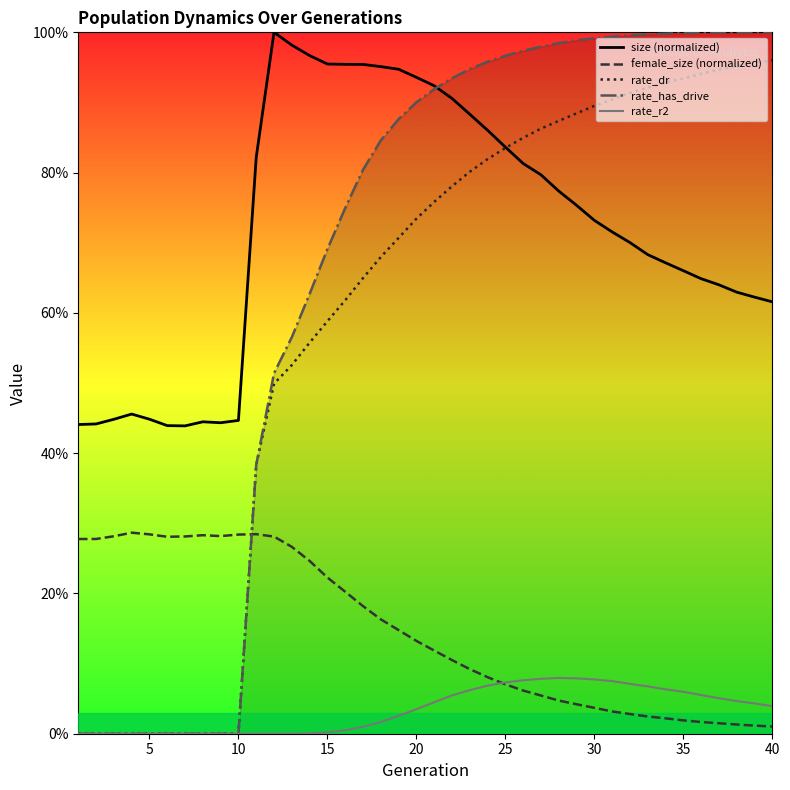

What are all the series names shown in the legend?

size (normalized), female_size (normalized), rate_dr, rate_has_drive, rate_r2